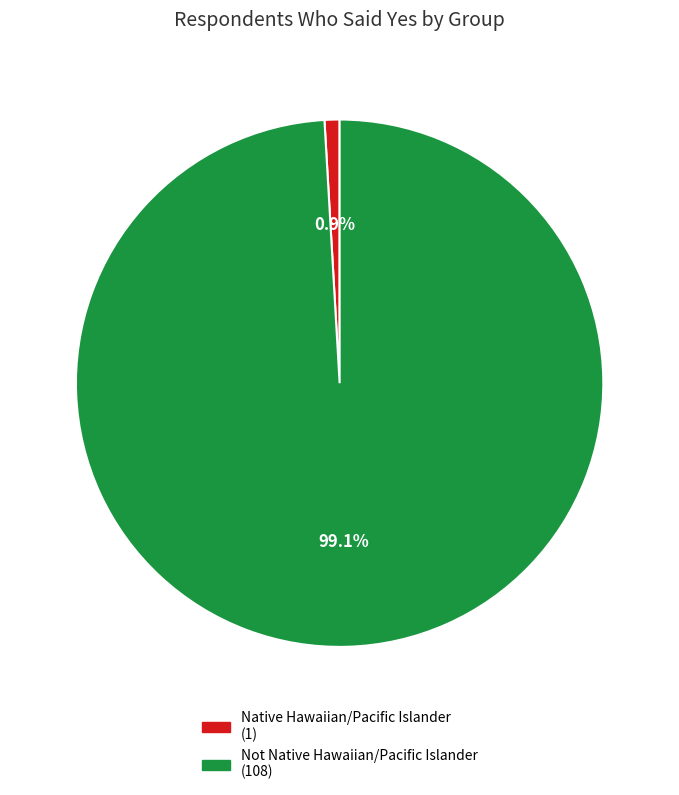

Which category has the biggest portion of the pie?

Not Native Hawaiian/Pacific Islander